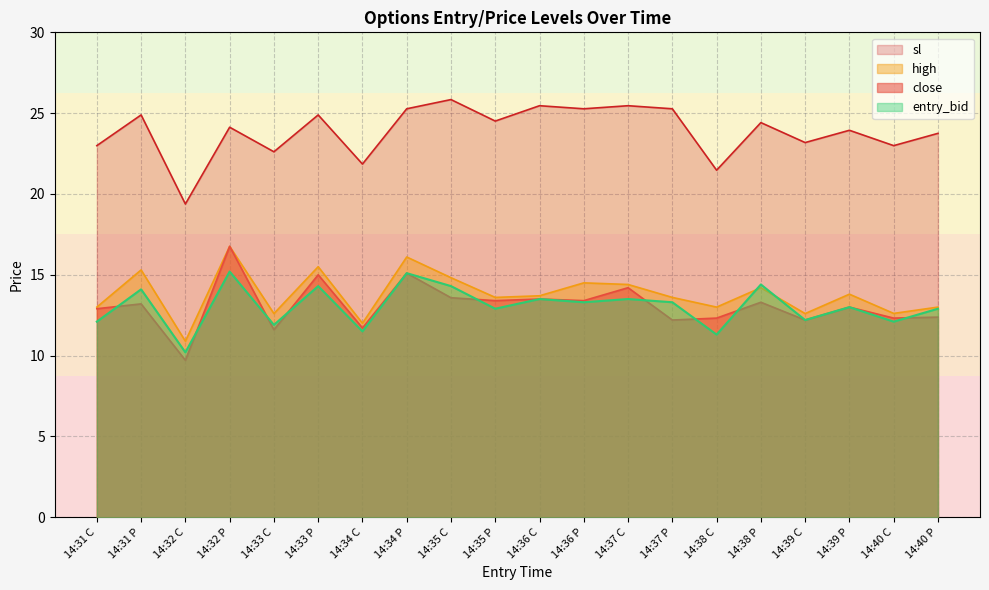

Reading right to left, what are all the values shown in this chart?

close: 12.4	12.3	13.0	12.2	13.3	12.3	12.2	14.2	13.4	13.5	13.4	13.6	15.1	11.7	15.0	11.6	16.8	9.7	13.2	12.9
high: 13.0	12.6	13.8	12.6	14.2	13.0	13.6	14.4	14.5	13.7	13.6	14.8	16.1	12.0	15.5	12.6	16.8	10.9	15.3	13.0
entry_bid: 12.9	12.1	13.0	12.2	14.4	11.3	13.3	13.5	13.3	13.5	12.9	14.3	15.1	11.5	14.3	11.9	15.2	10.2	14.1	12.1
sl: 23.8	23.0	23.9	23.2	24.4	21.5	25.3	25.5	25.3	25.5	24.5	25.8	25.3	21.9	24.9	22.6	24.1	19.4	24.9	23.0